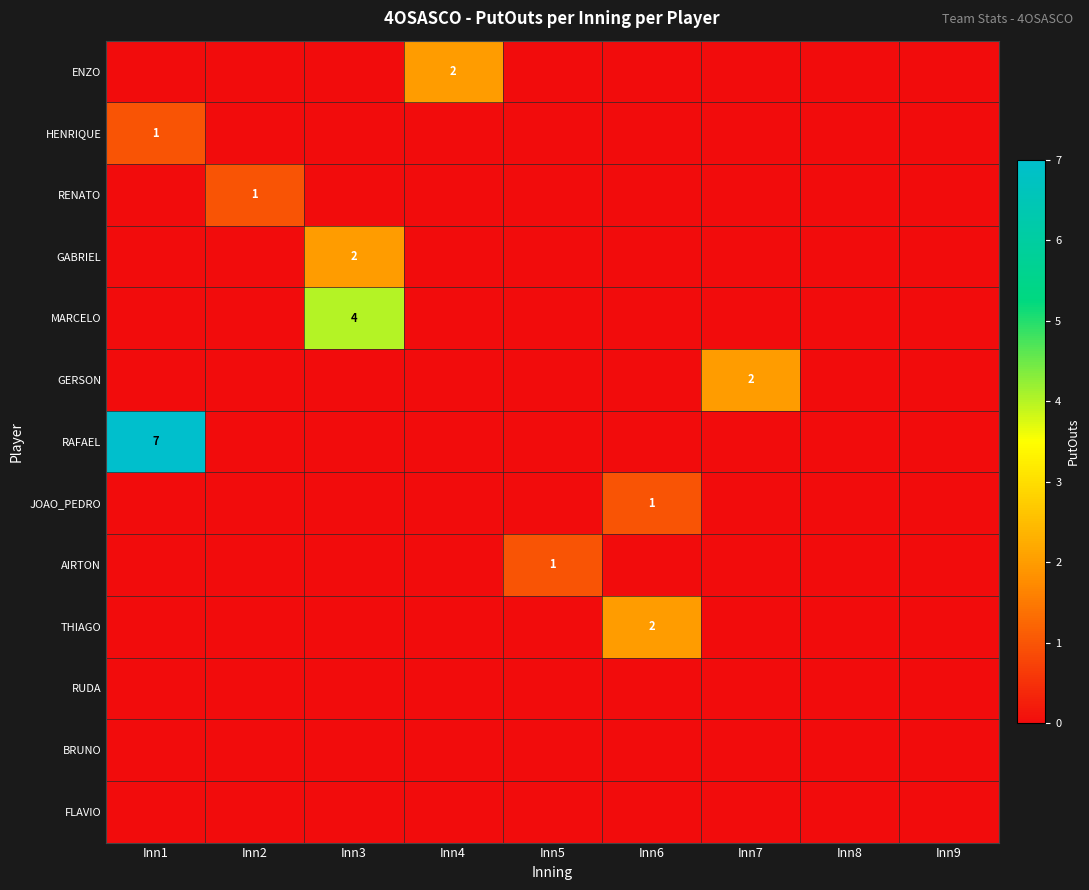

The value of AIRTON at Inn5 is 1. True or false?

True